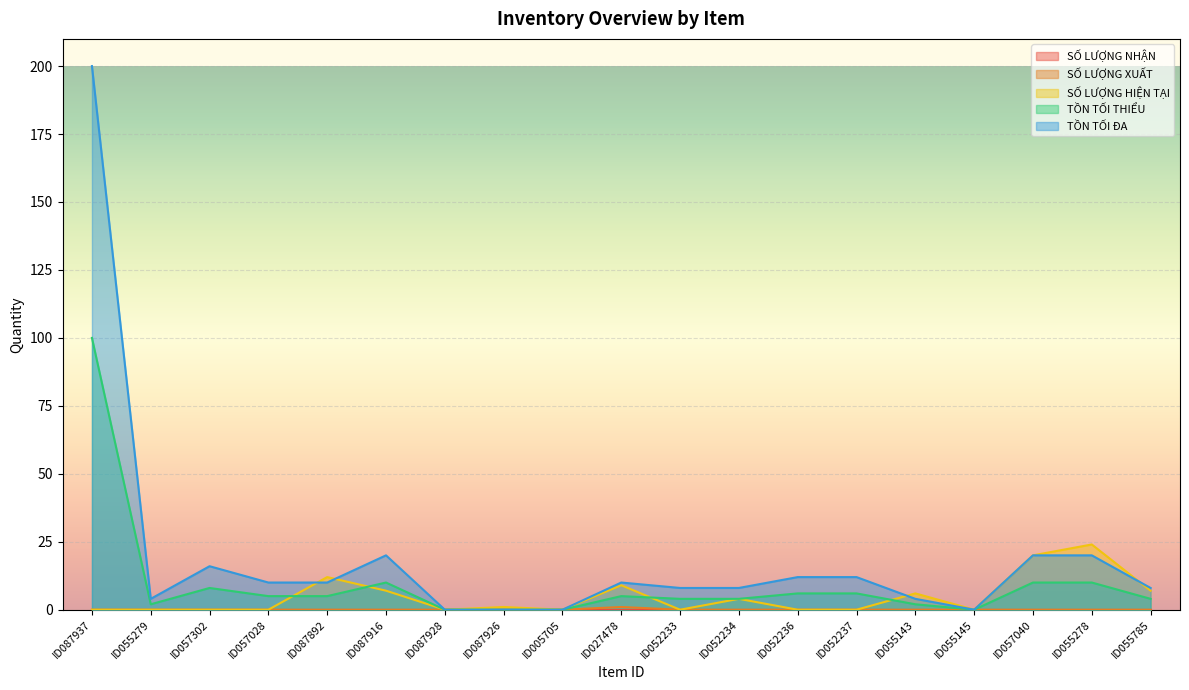

Is the value of SỐ LƯỢNG HIỆN TẠI at ID052234 greater than the value of TỒN TỐI THIỂU at ID057040?

No